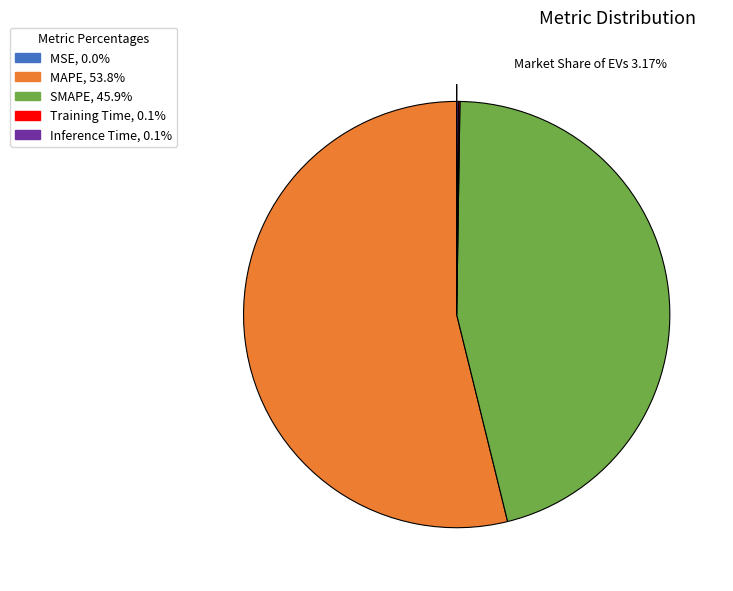

Is SMAPE the majority of the pie?

No